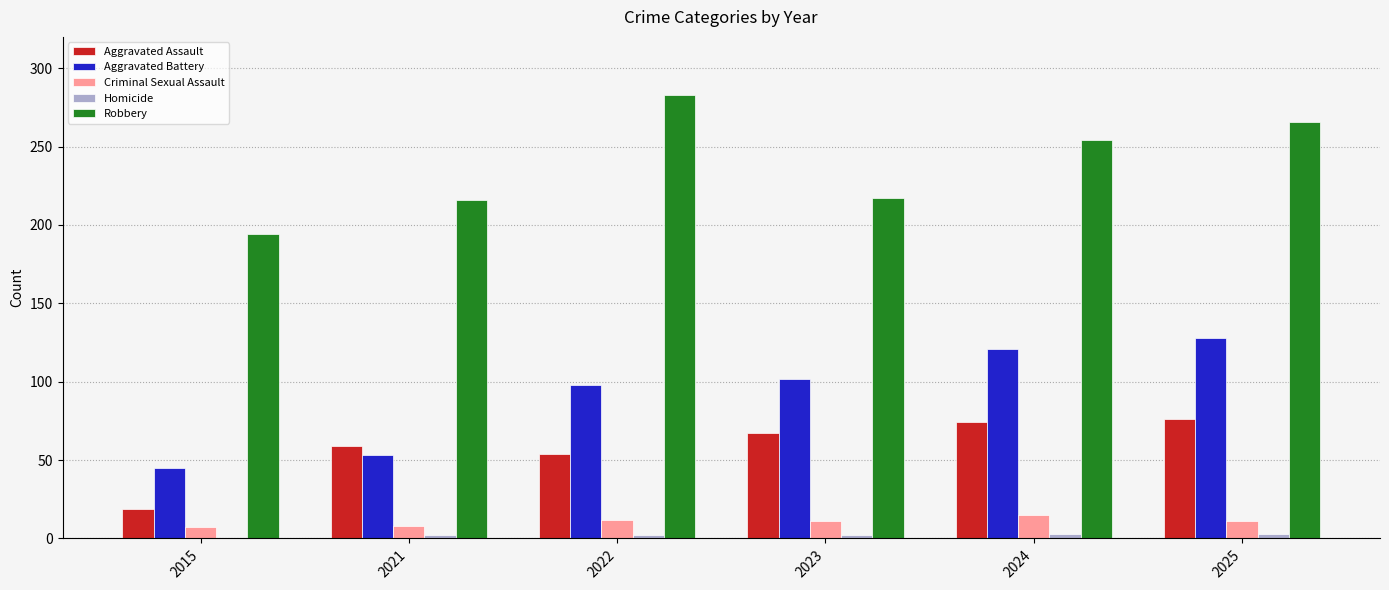

Is the value of Criminal Sexual Assault at 2015 greater than the value of Robbery at 2021?

No